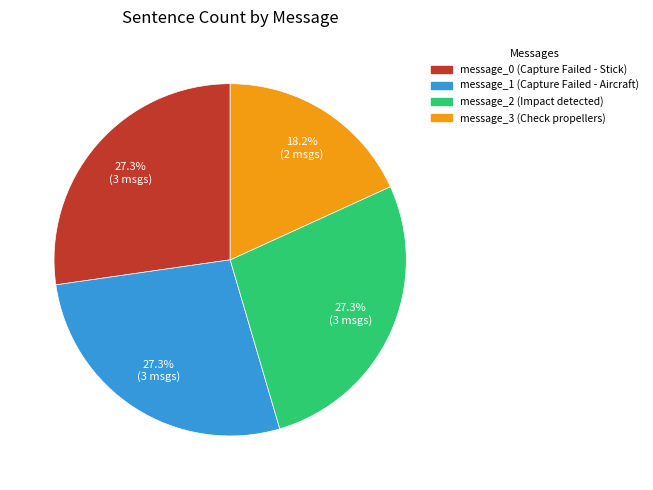

Is there a majority slice in this chart?

No